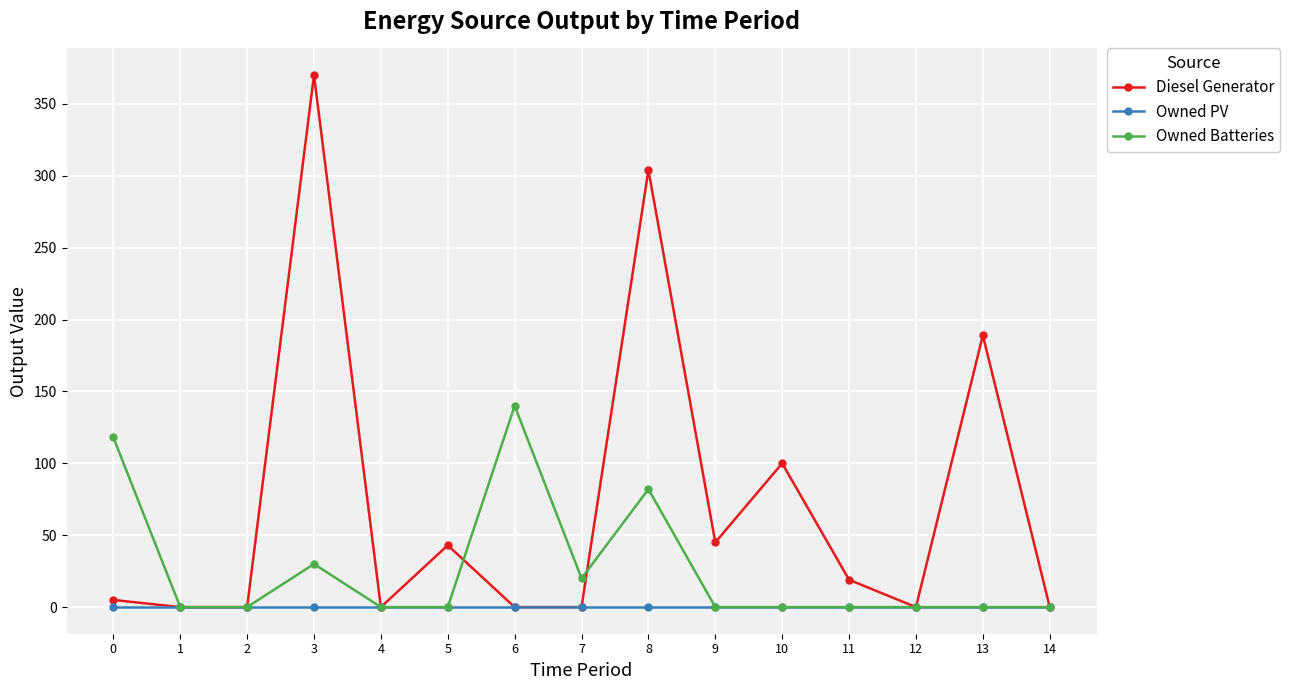

What is the sum of all Owned Batteries values?

390.0